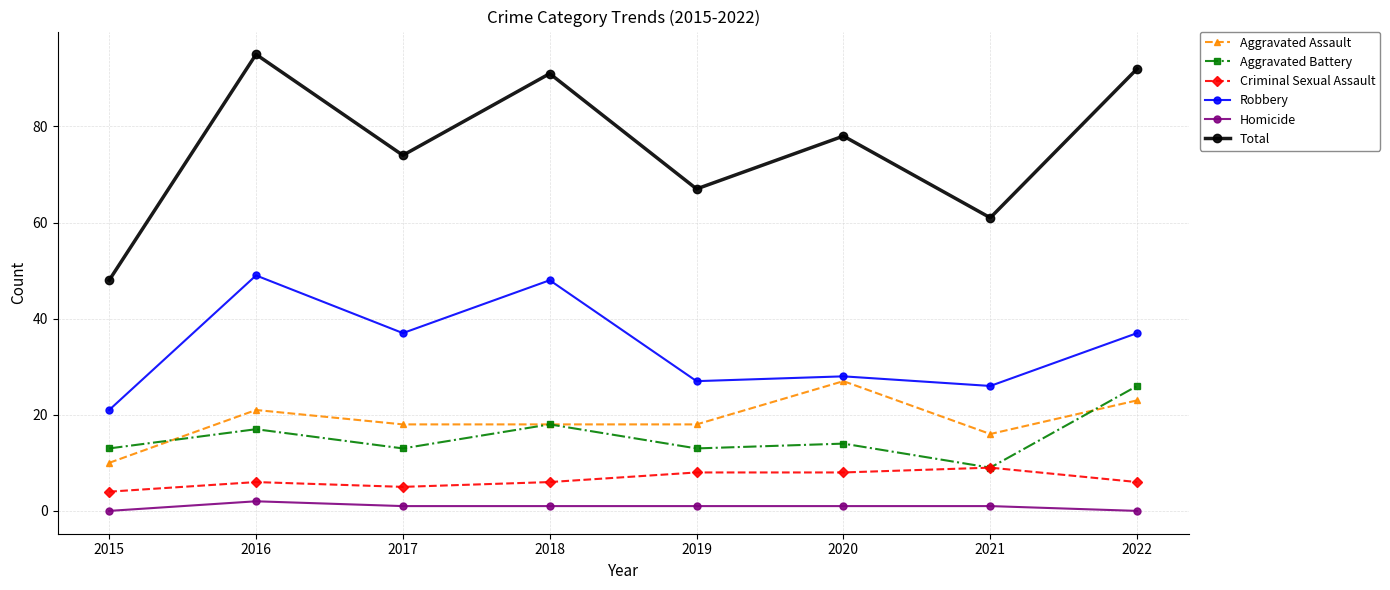

What is the lowest value of the Robbery series?

21